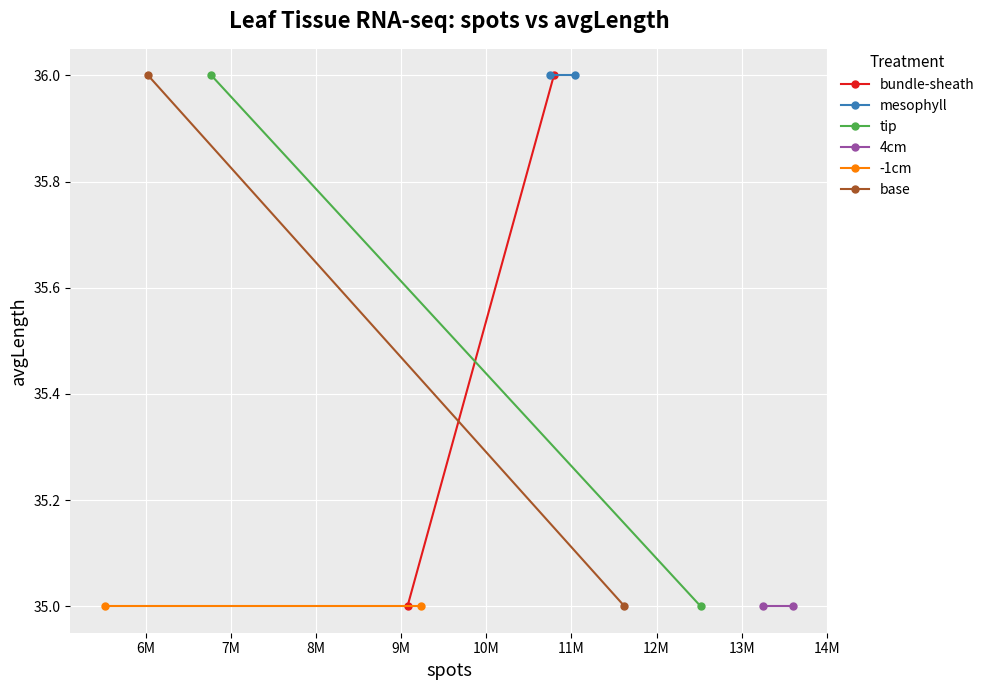

Reading left to right, transcribe all the data shown in this chart.

bundle-sheath: 35	36
mesophyll: 36	36
tip: 36	35
4cm: 35	35
-1cm: 35	35
base: 36	35